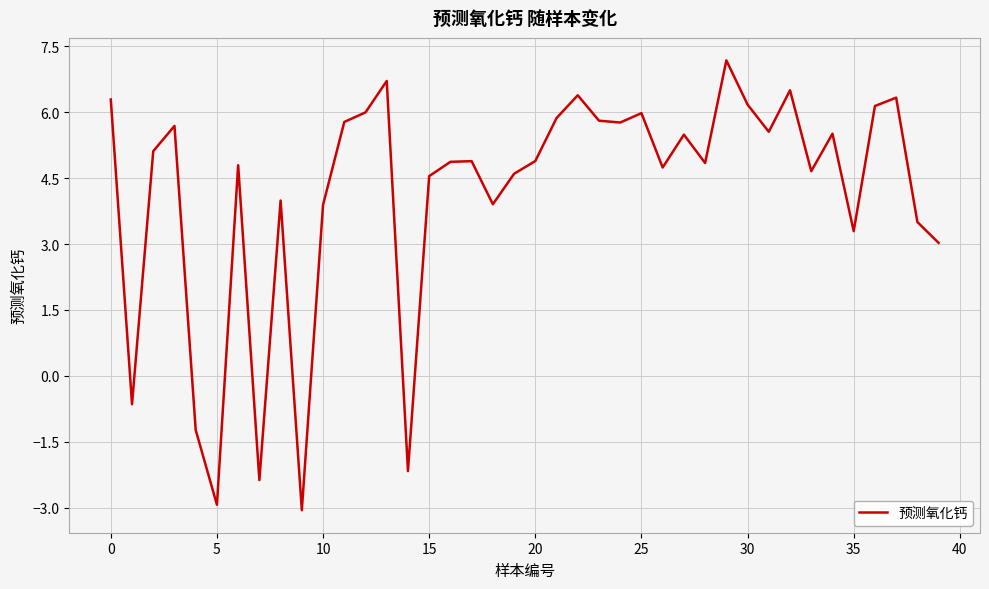

What is the difference between the maximum and minimum values?

10.2